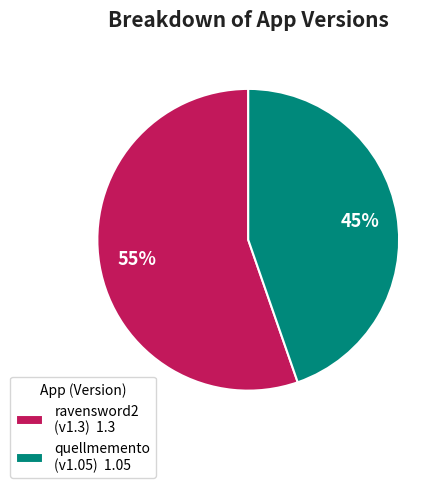

Which category has the smallest portion of the pie?

quellmemento (v1.05) 1.05